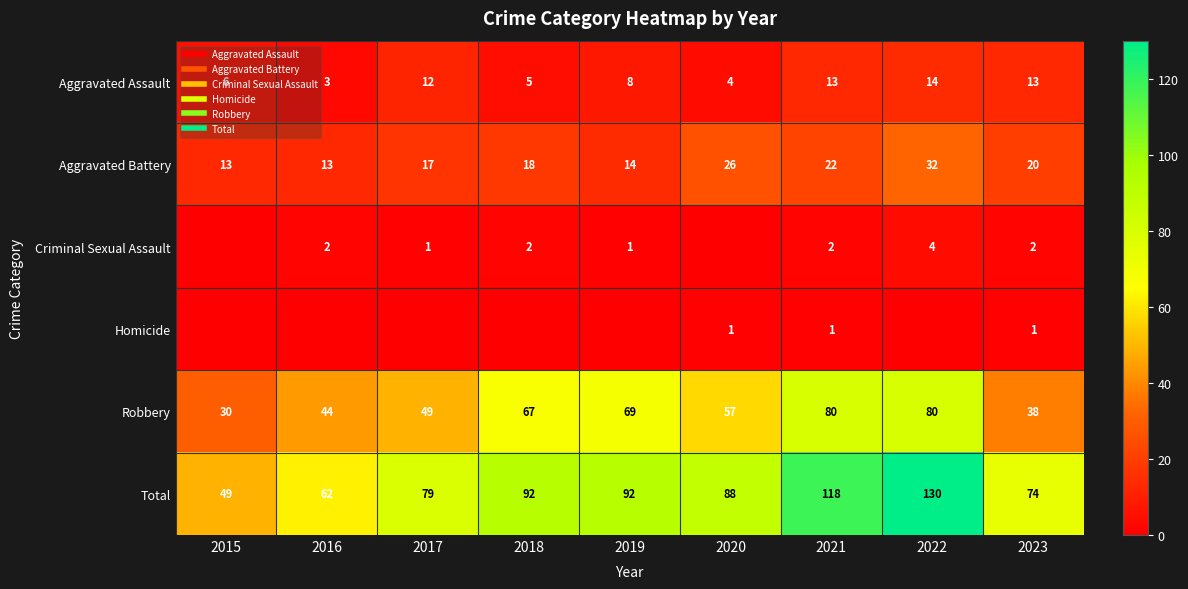

Is it true that Total equals 74 at 2023?

True